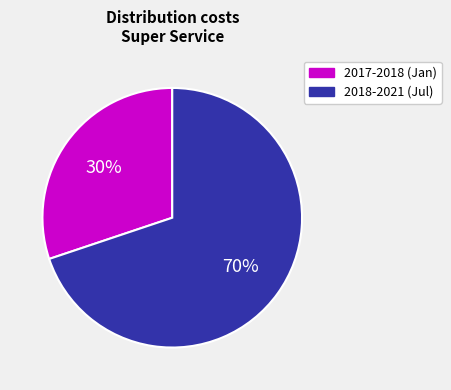

True or false: 2018-2021 (Jul) accounts for 84% of the total.

False